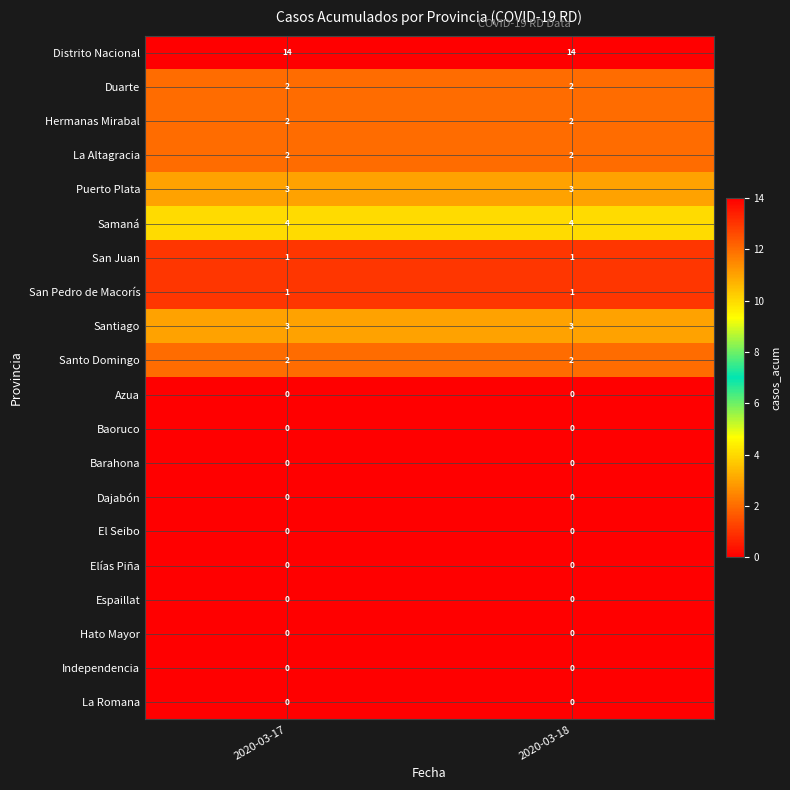

What is the sum of all Duarte values?

4